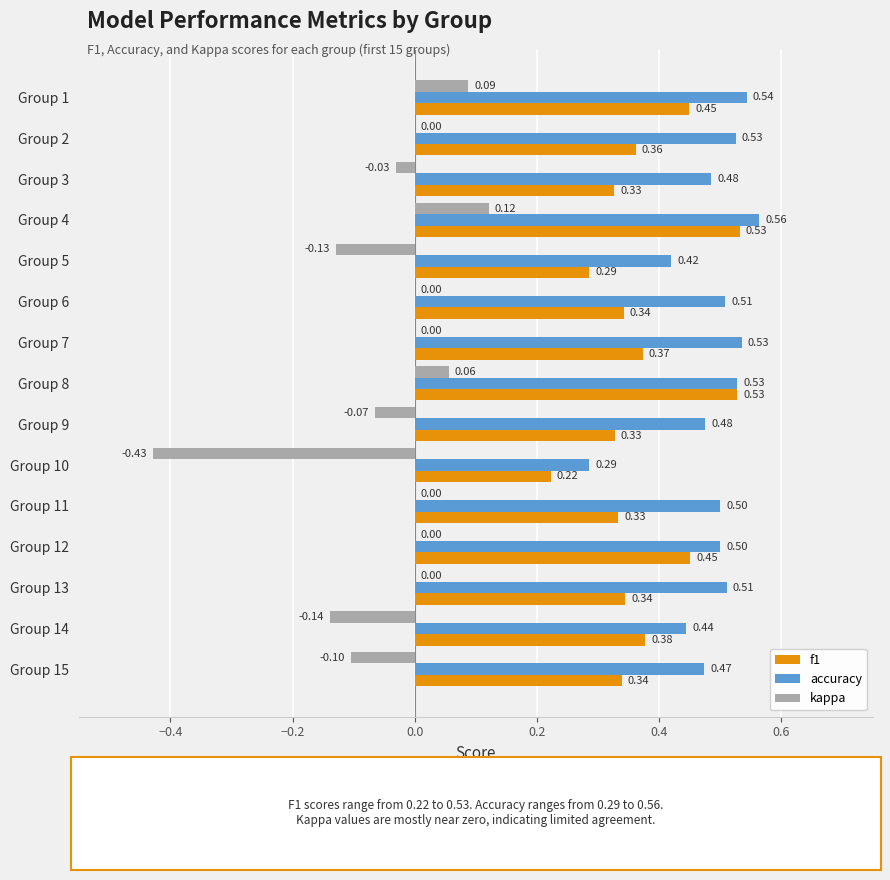

Between Group 7 and Group 11, which series saw the biggest shift?

f1